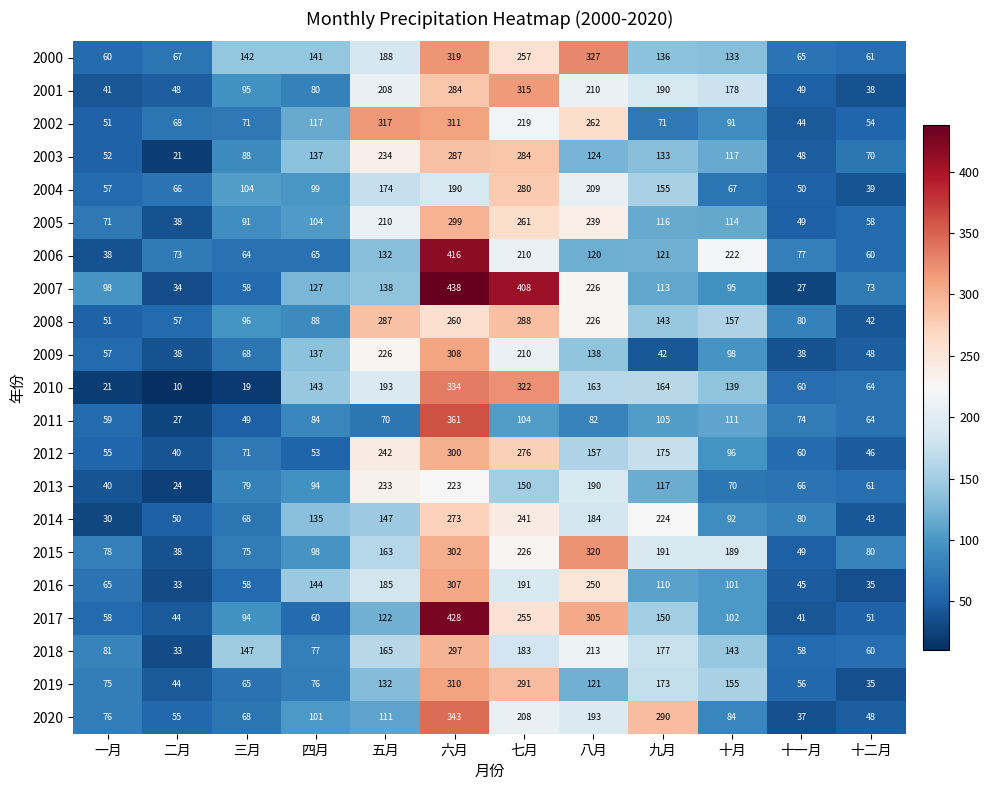

The value of 2010 at 七月 is 517. True or false?

False